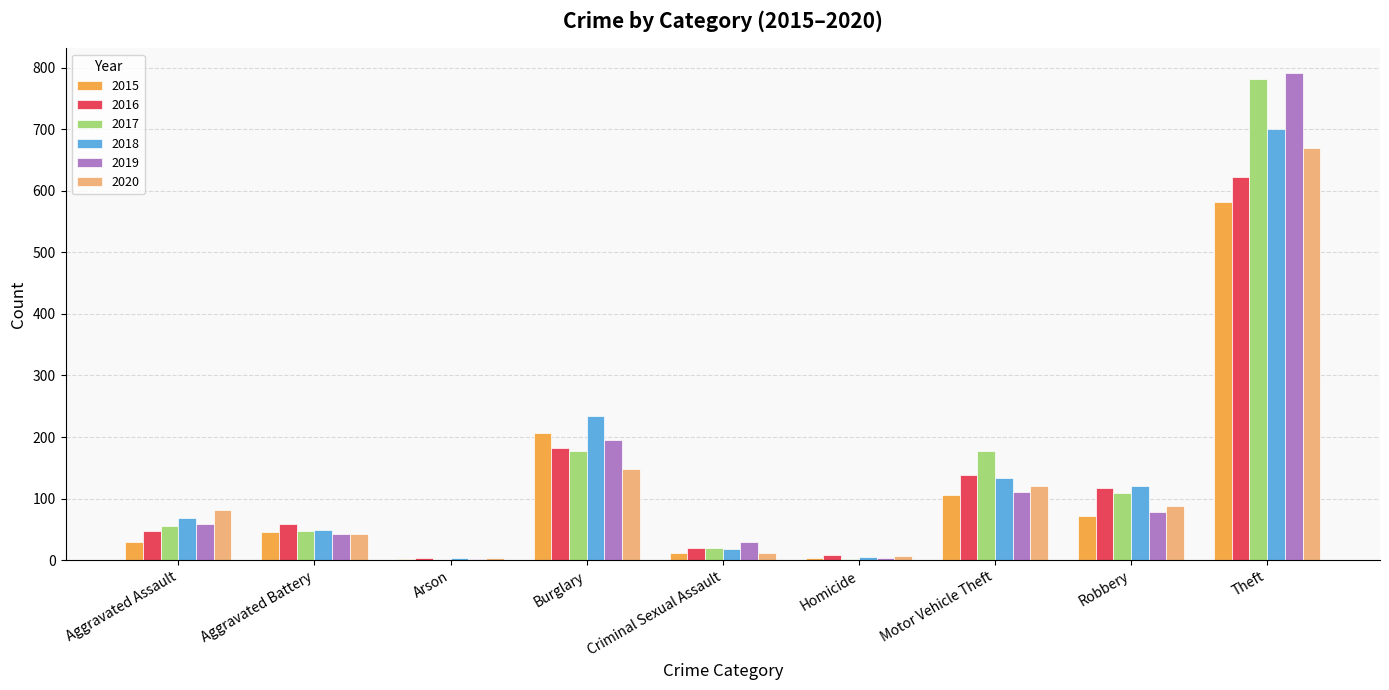

What are all the series names shown in the legend?

2015, 2016, 2017, 2018, 2019, 2020